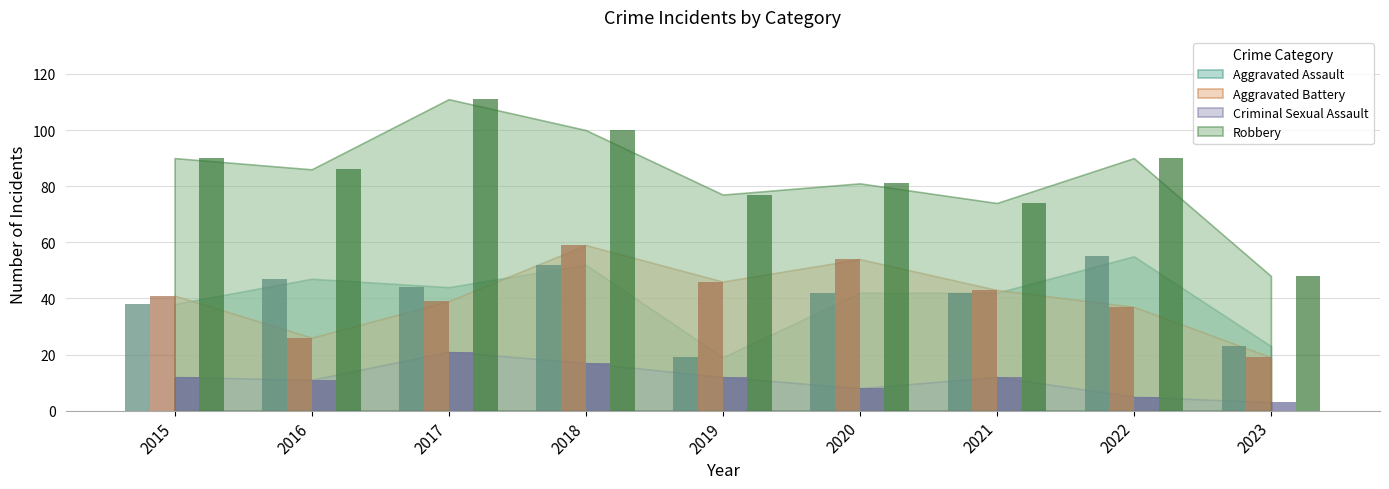

Which label corresponds to the largest value in the chart?

2017